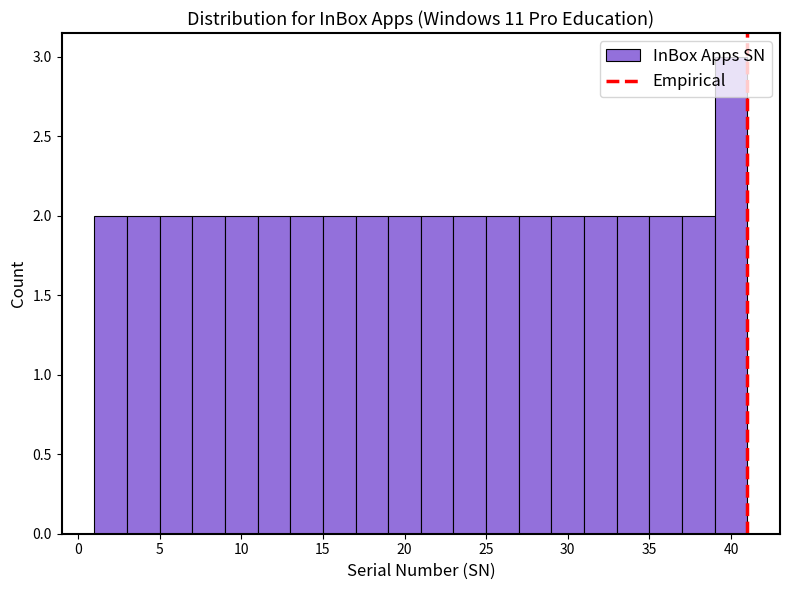

Over which range of the x-axis is the bar tallest?

39 to 41